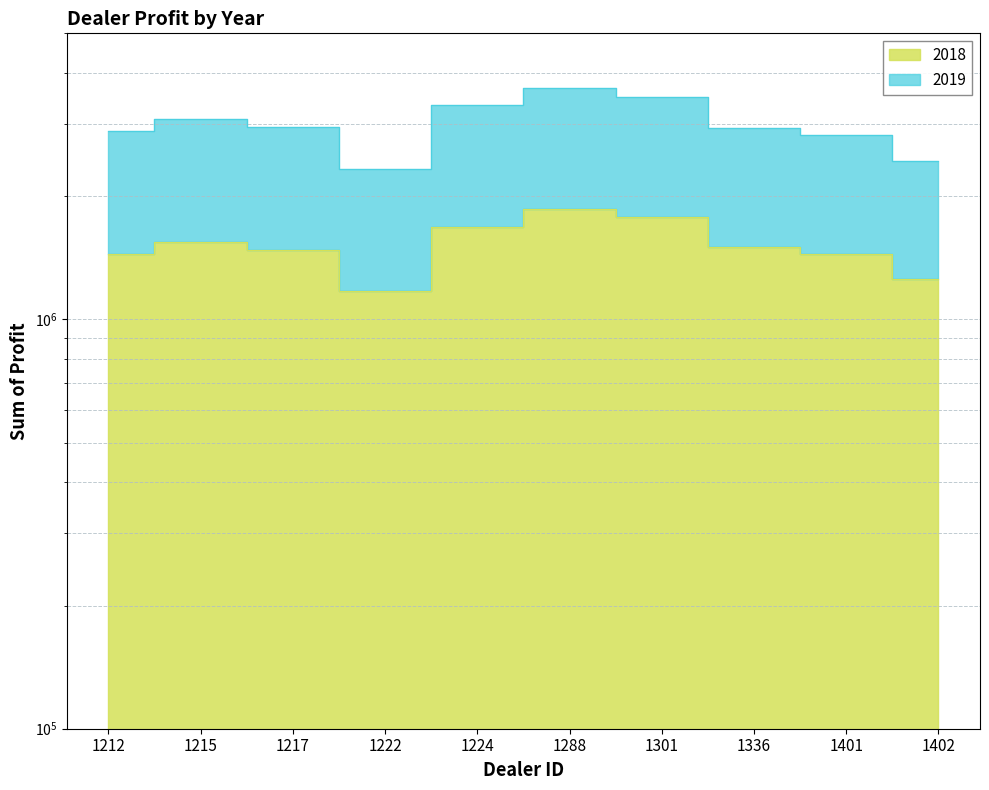

What is the difference between the maximum and minimum values in the 2018 series?

689639.0